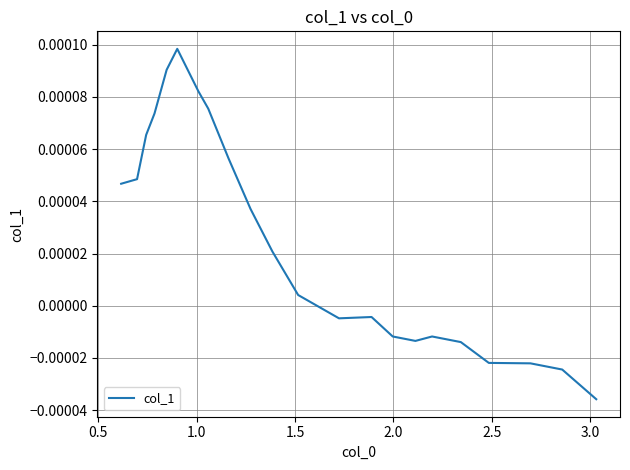

Is this an area chart (filled region under the line)?

No